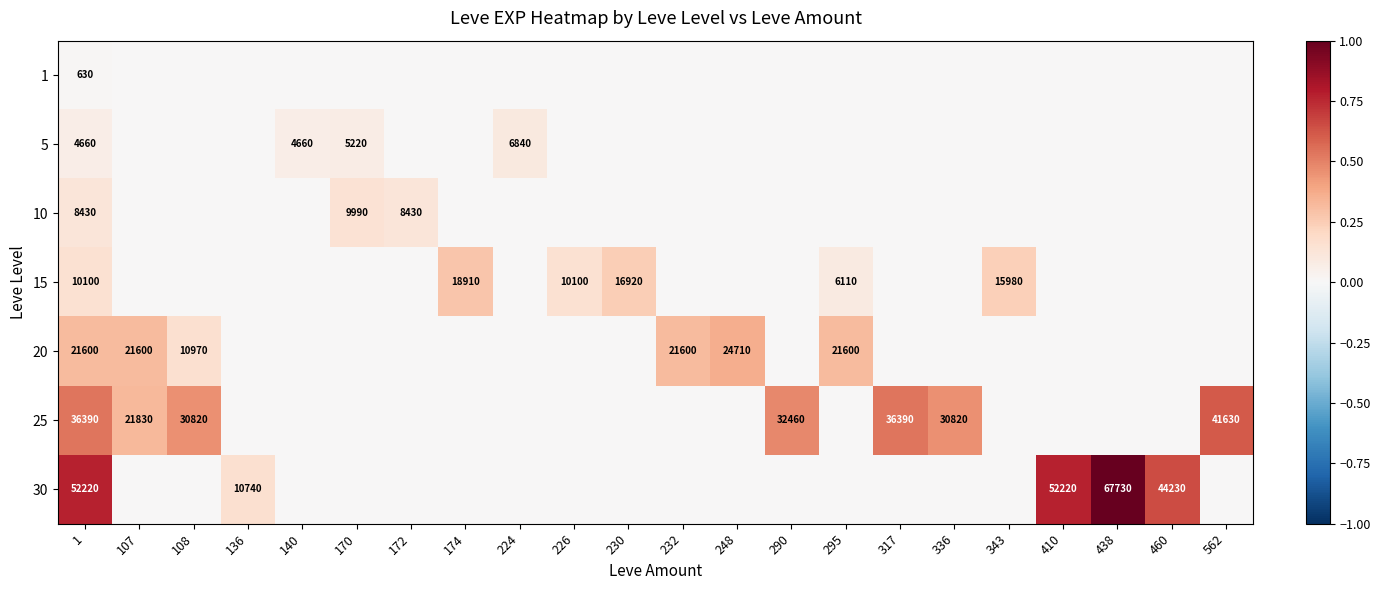

The value of 25 at 107 is 32905. True or false?

False